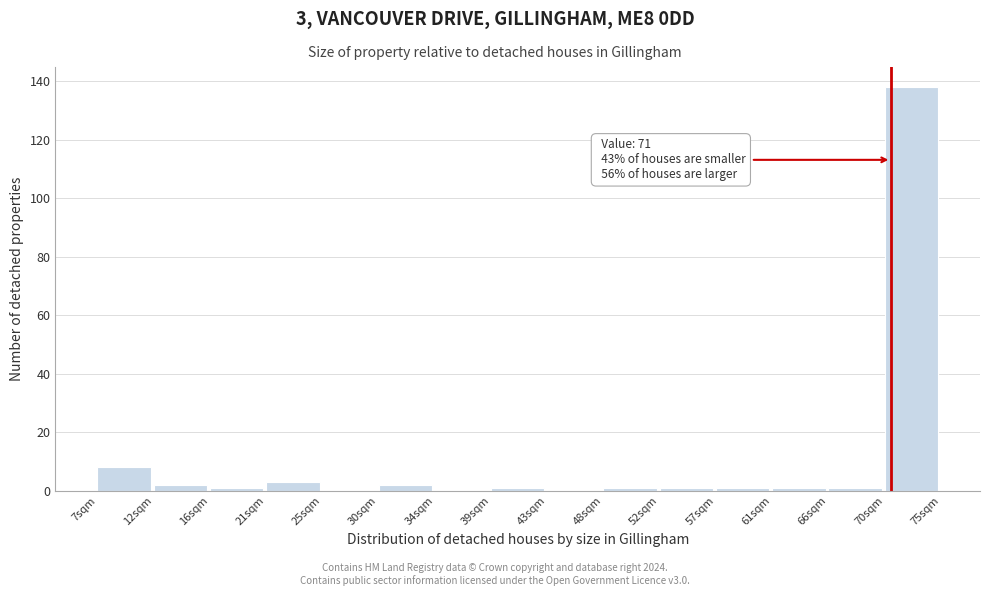

Which range on the x-axis has the tallest bar?

70.5 to 75.0